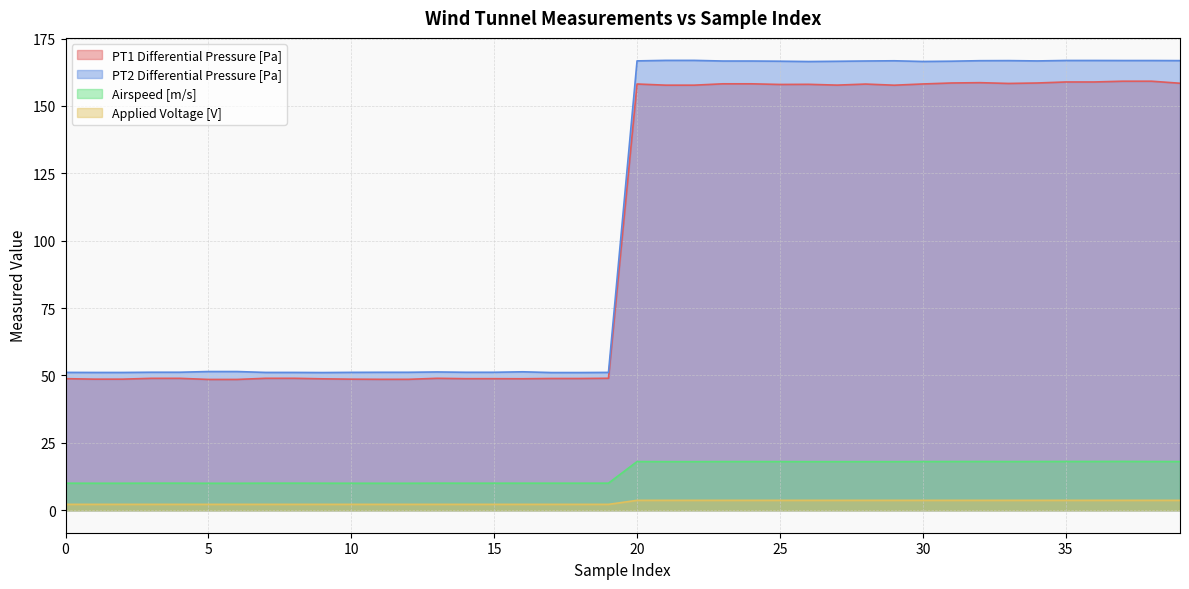

Is it true that PT2 Differential Pressure [Pa] equals 51.2 at -11?

True